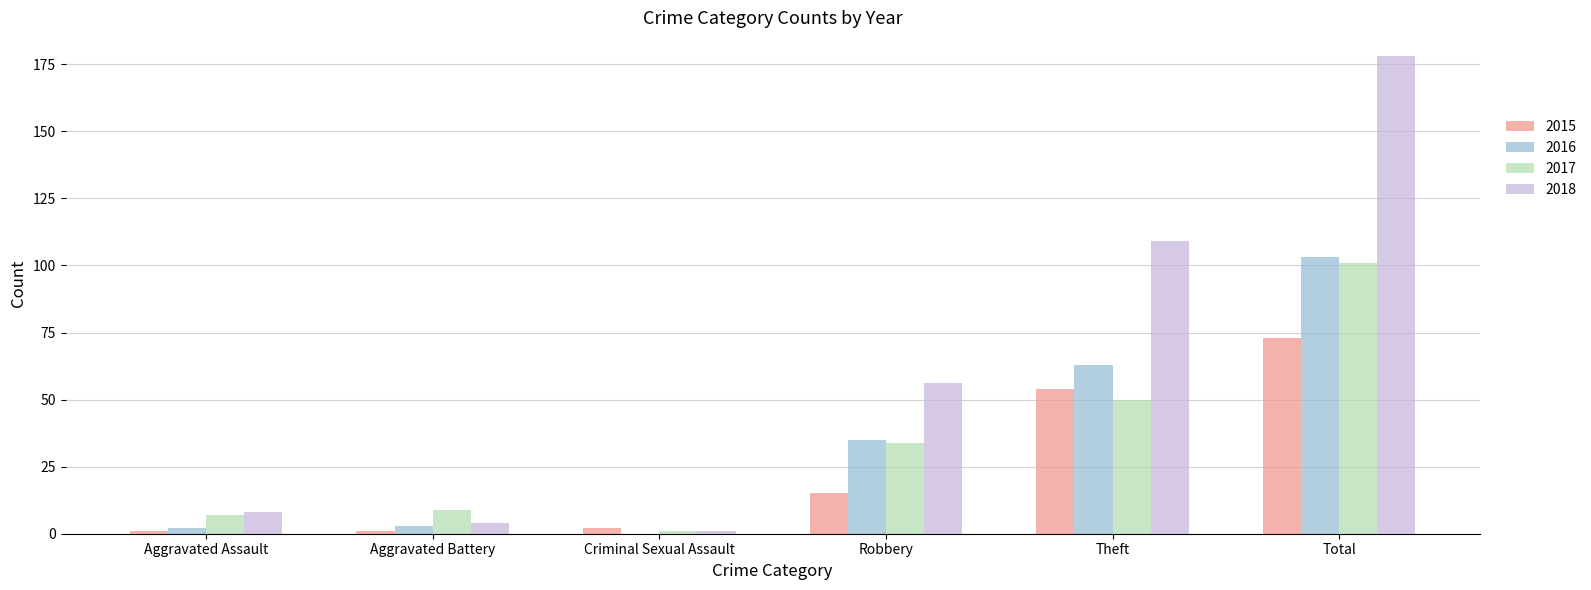

At which category does the chart reach its peak across all series?

Total